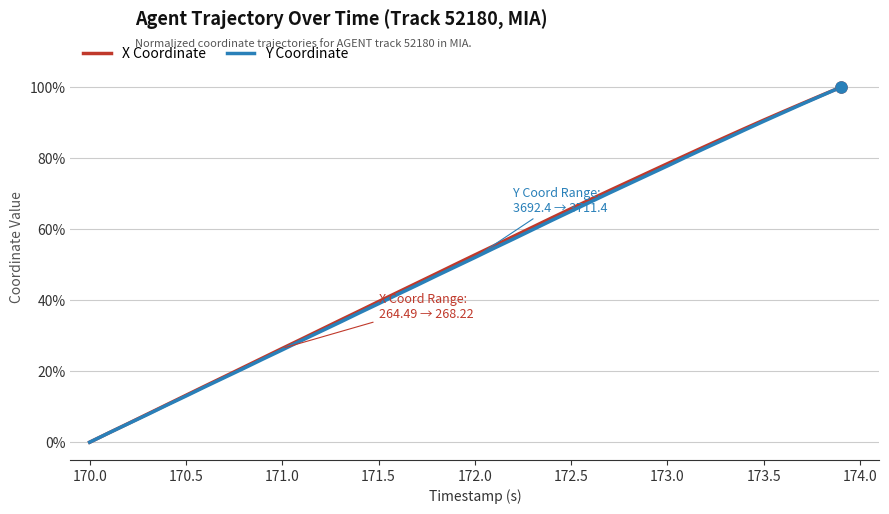

At how many categories does at least one series exceed 0?

39